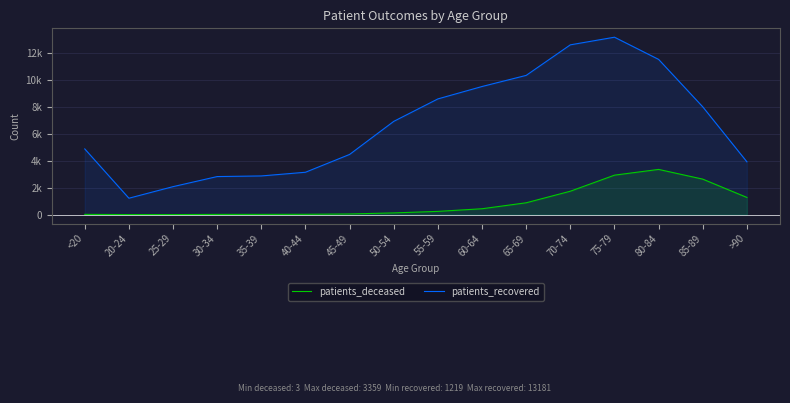

Does the chart have visible grid lines?

Yes